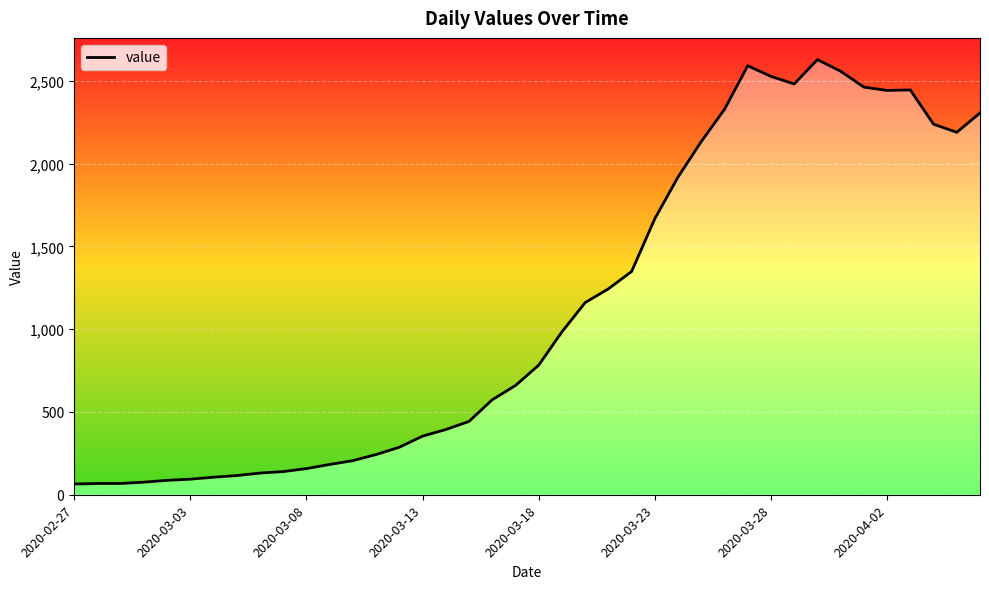

The chart shows a value of 354 at 2020-03-13. True or false?

True